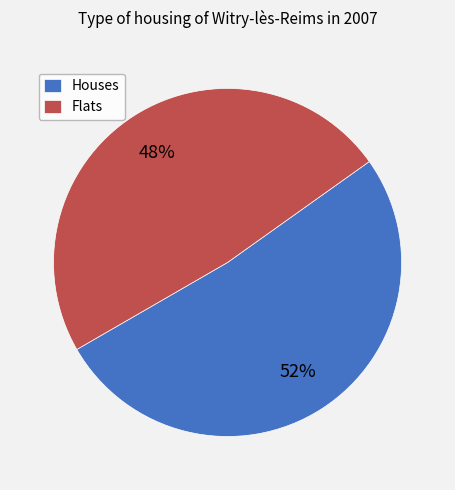

Is there a majority slice in this chart?

Yes